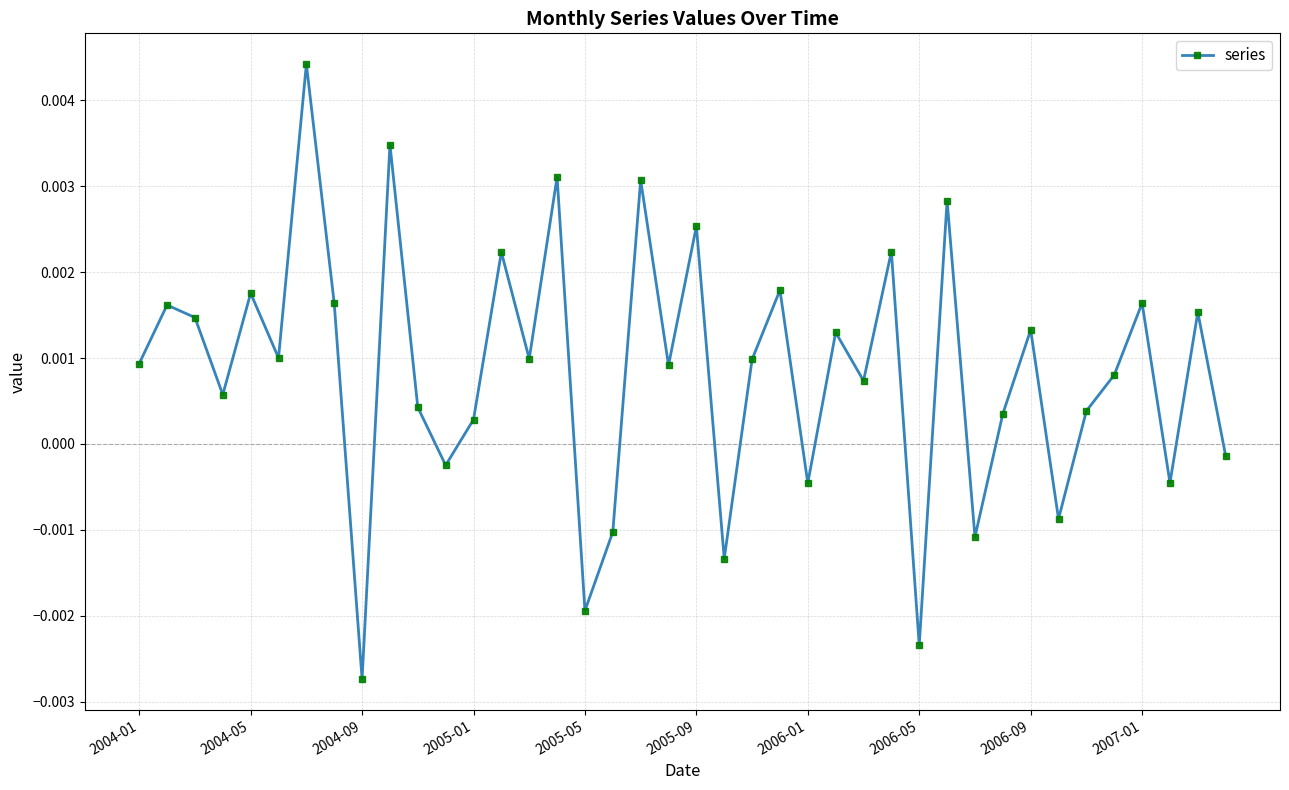

True or false: the data has more than 2 interior local peaks.

True